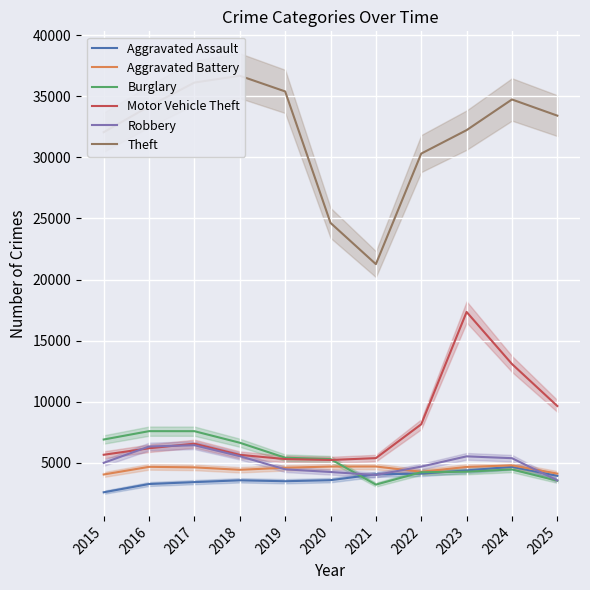

How many values in the Robbery series are below 4991?

5